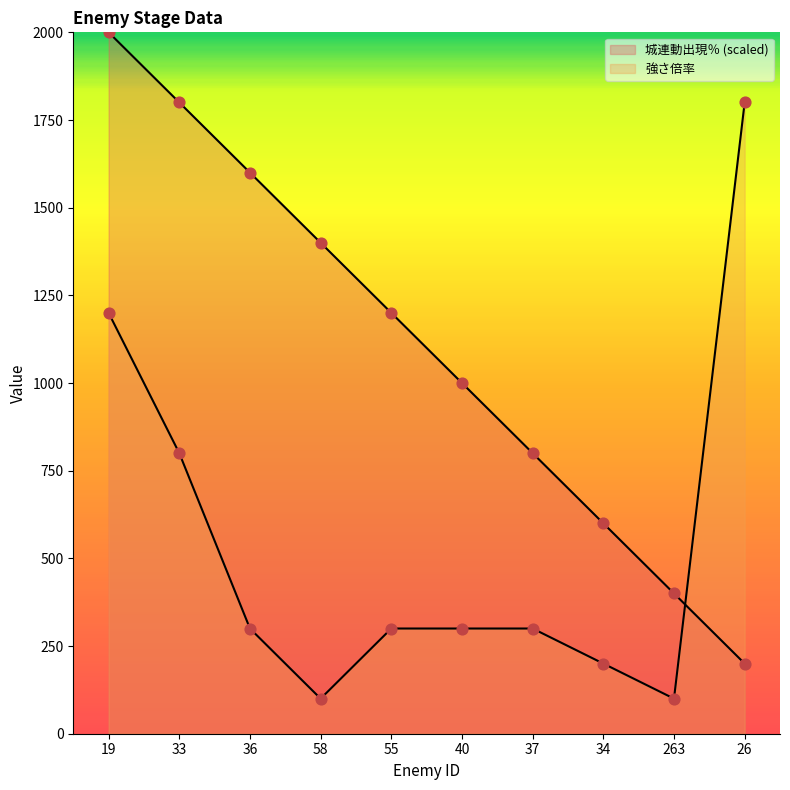

Which series has the largest Y range (max minus min)?

城連動出現％